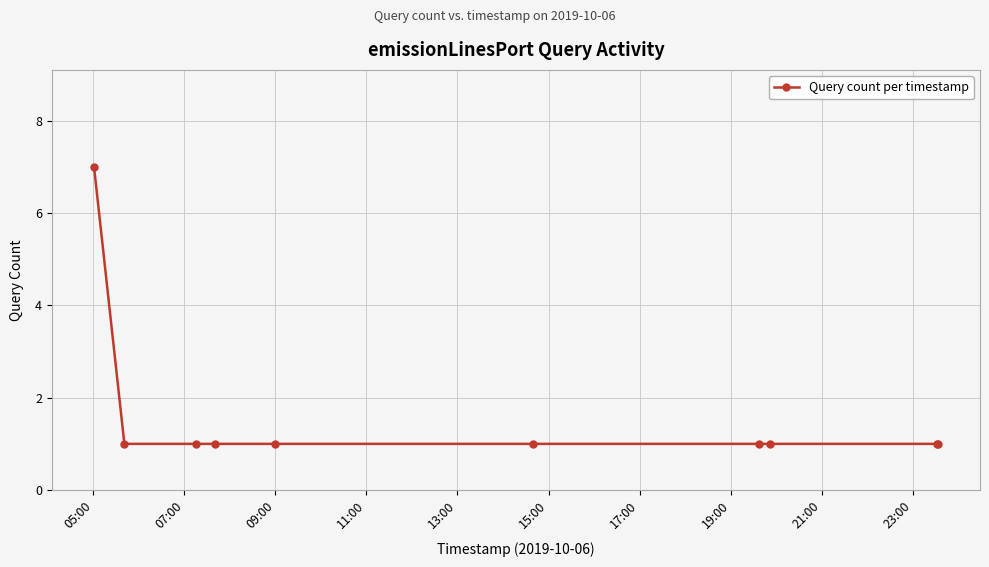

What is the sum of all values?

16